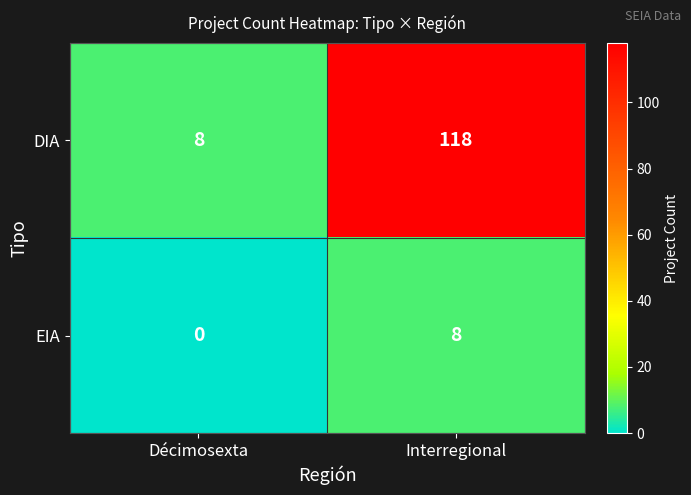

What is the difference between the DIA values at Interregional and Décimosexta?

110